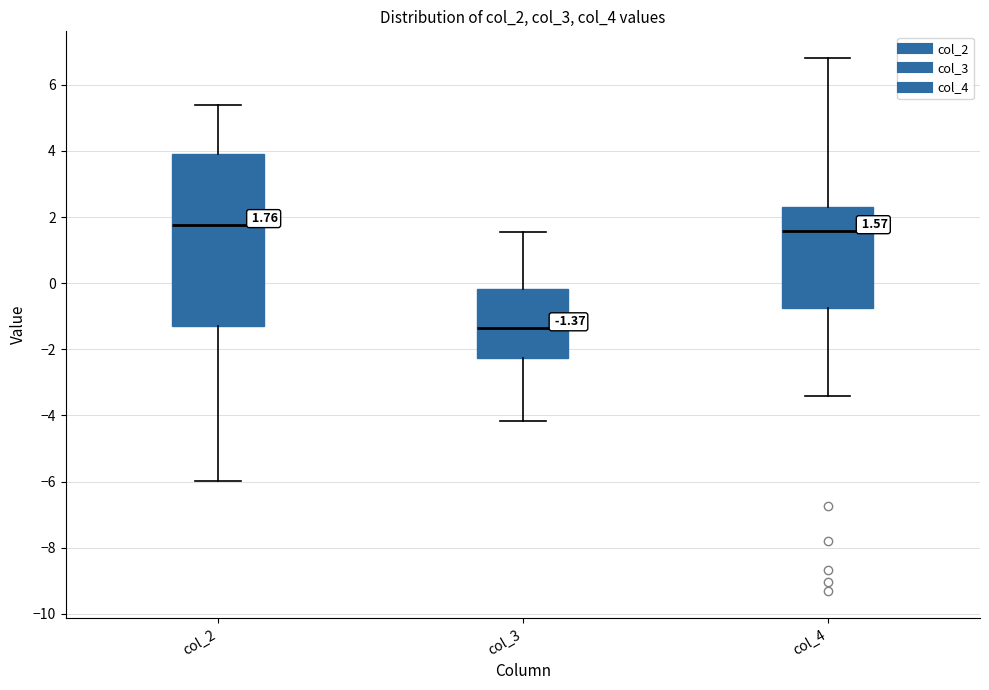

Which box's median line is the lowest?

col_3